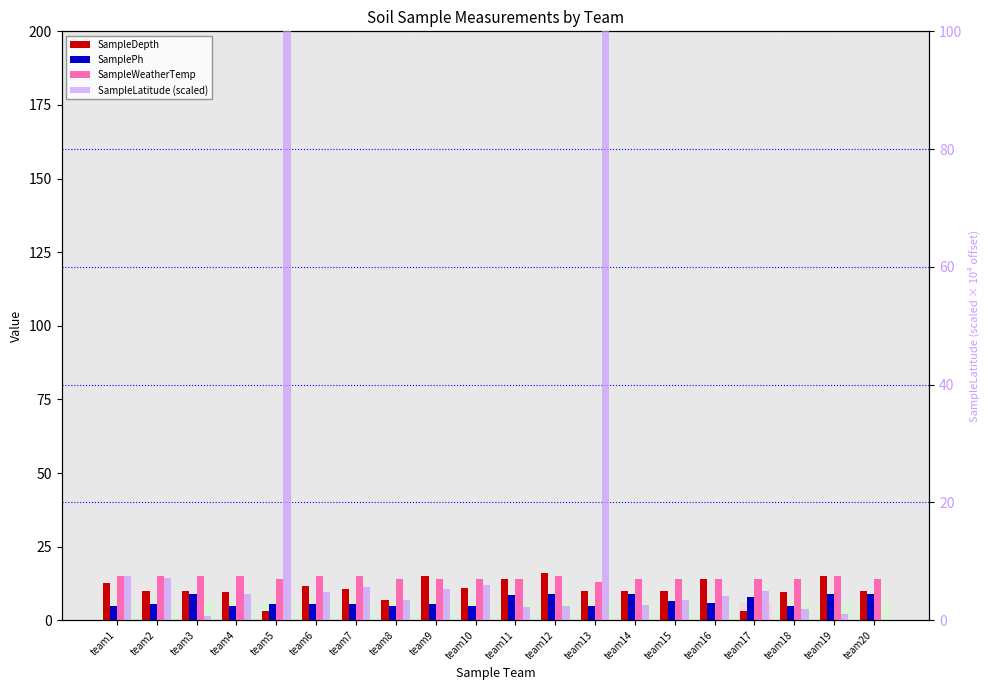

Reading left to right, list all the values displayed in this chart.

SampleDepth: 12.5	10.0	10.0	9.5	3.0	11.5	10.5	7.0	15.0	10.8	14.0	16.0	10.0	10.0	10.0	14.0	3.0	9.5	15.0	10.0
SamplePh: 5.0	5.6	9.0	5.0	5.5	5.5	5.5	5.0	5.5	5.0	8.5	9.0	5.0	9.0	6.5	5.7	8.0	5.0	9.0	9.0
SampleWeatherTemp: 15.0	15.0	15.0	15.0	14.0	15.0	15.0	14.0	14.0	14.0	14.0	15.0	13.0	14.0	14.0	14.0	14.0	14.0	15.0	14.0
SampleLatitude (scaled): 7.5	7.2	0.7	4.5	116.7	4.8	5.6	3.5	5.2	5.9	2.3	2.5	410.6	2.5	3.5	4.1	4.9	1.9	1.0	0.0